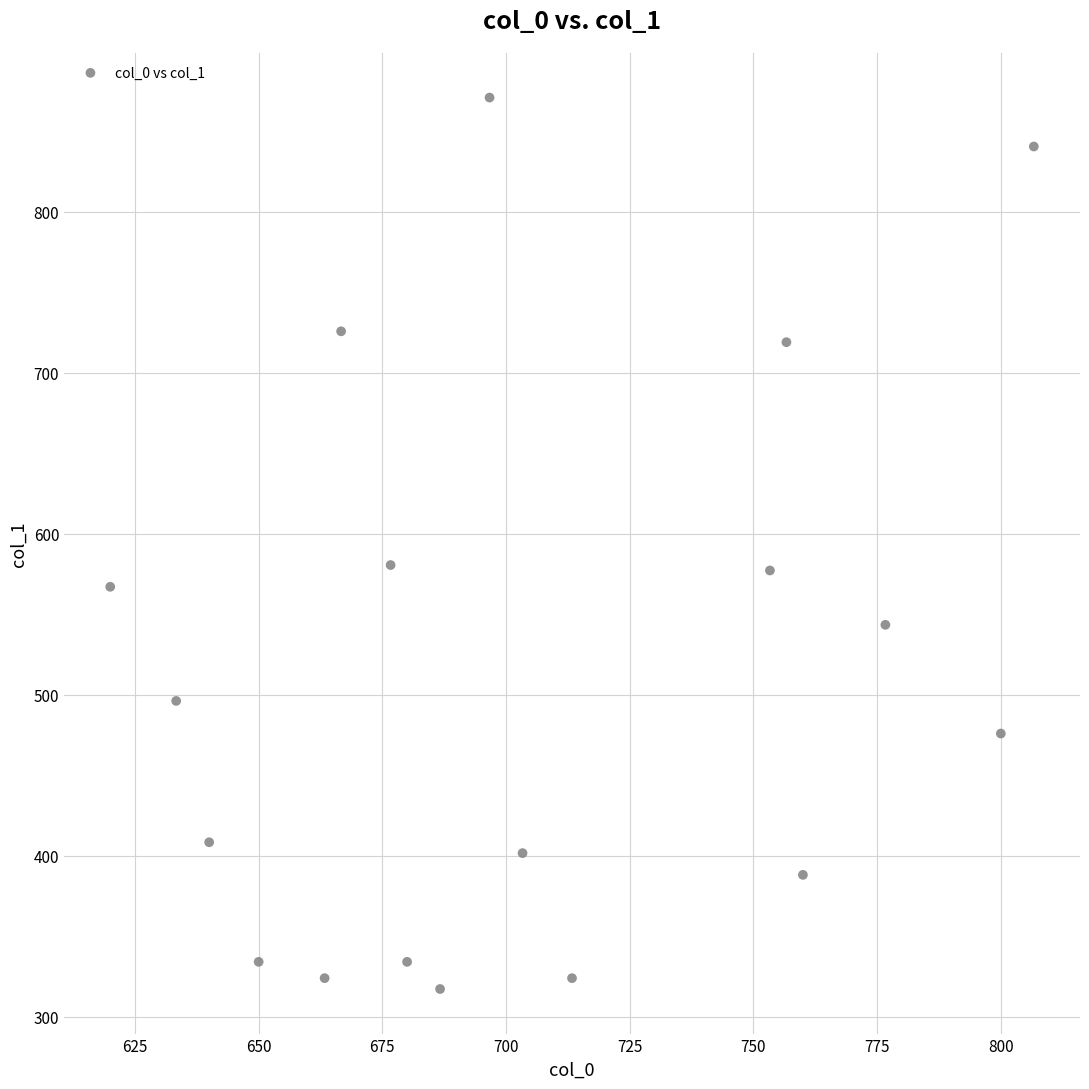

What is the range of Y values (max minus min)?

553.5